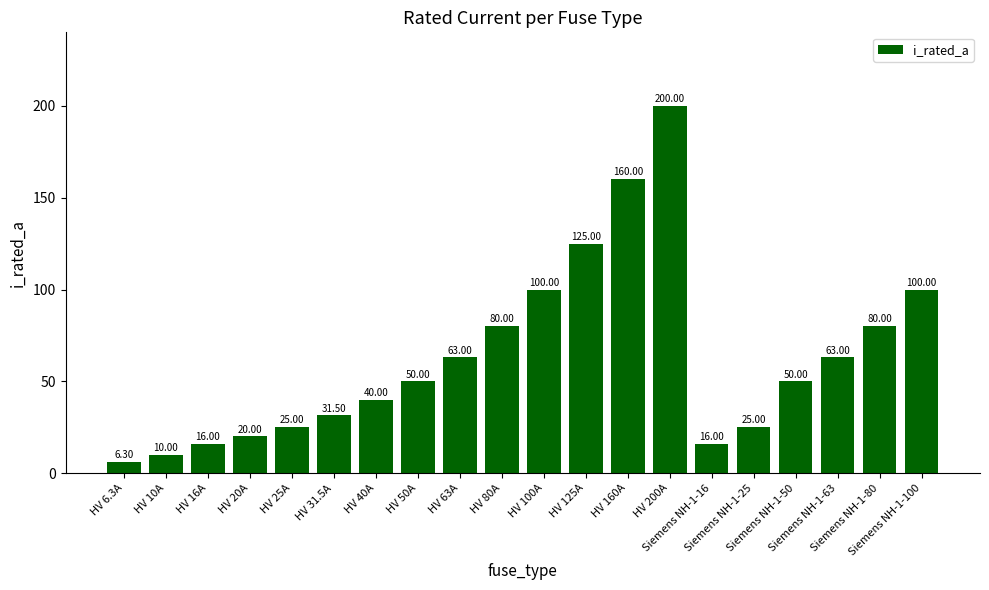

The chart shows a value of 25.0 at HV 25A. True or false?

True